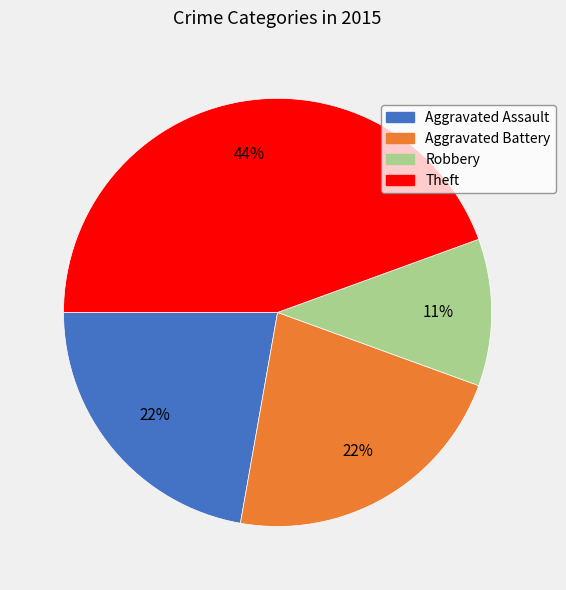

Does Robbery account for over 50% of the chart?

No